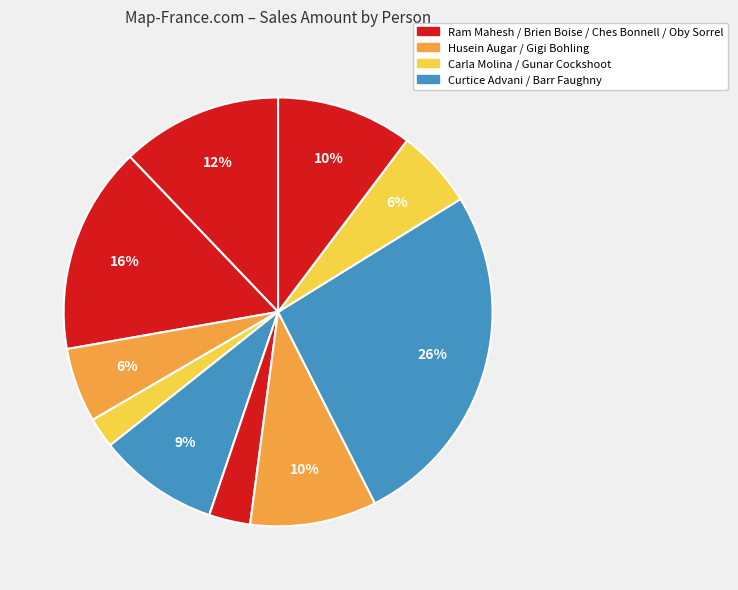

To the nearest percent, what is the average slice percentage?

10%